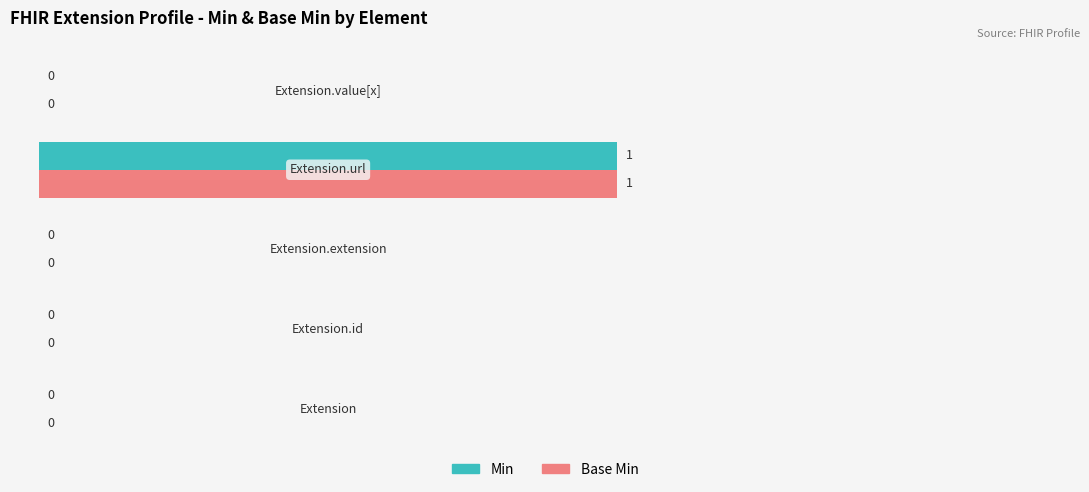

How many positive values does the Min series have?

1